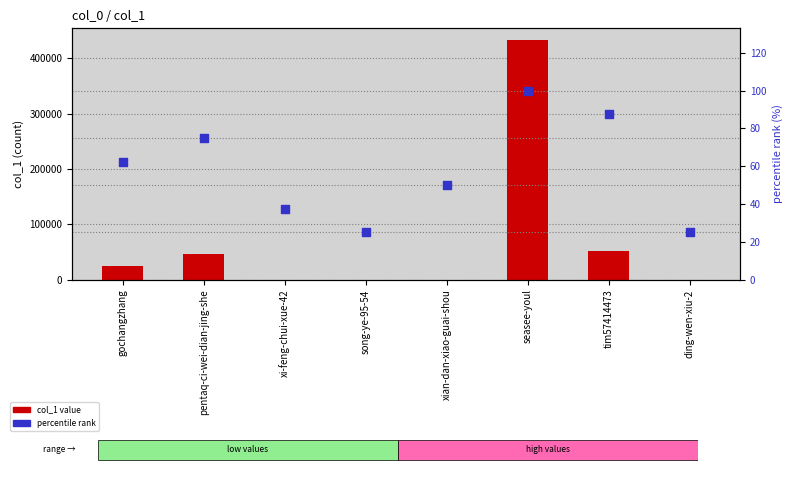

At how many categories does at least one series exceed 77508?

1